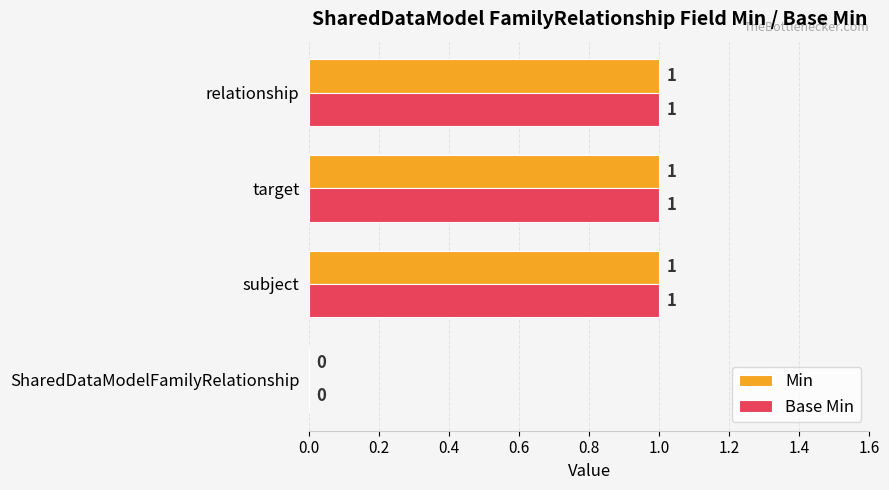

Is the value of Base Min at SharedDataModelFamilyRelationship greater than the value of Min at subject?

No